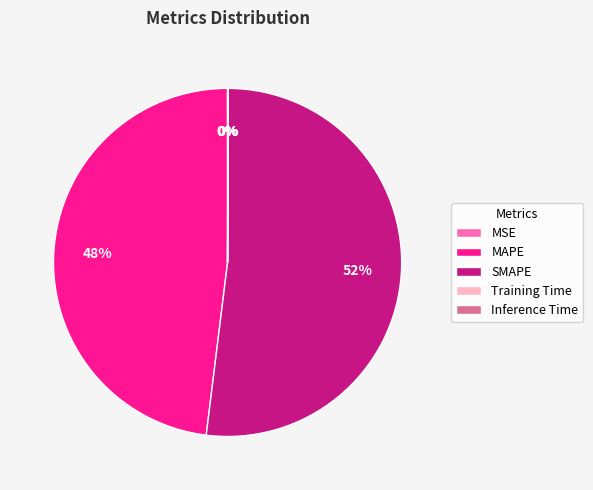

Which slice is the largest?

SMAPE